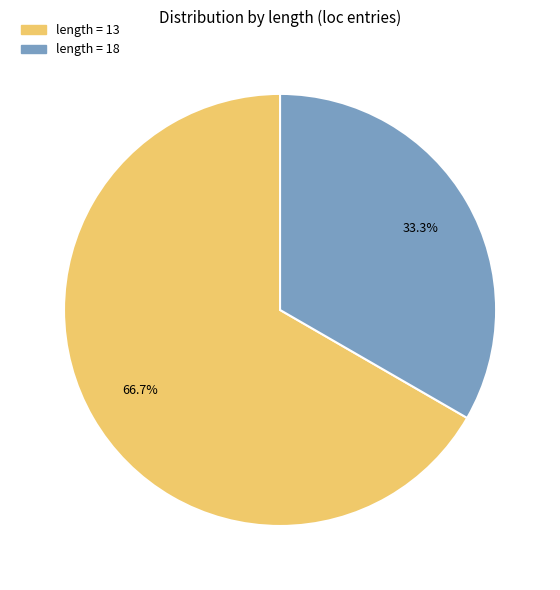

How many segments does this pie chart have?

2